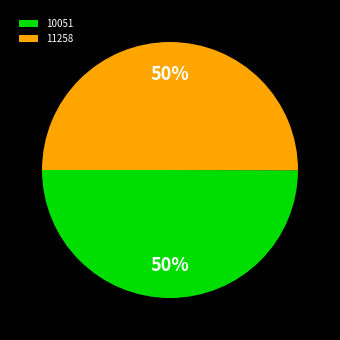

To the nearest percent, what percentage of the pie is 11258?

50%